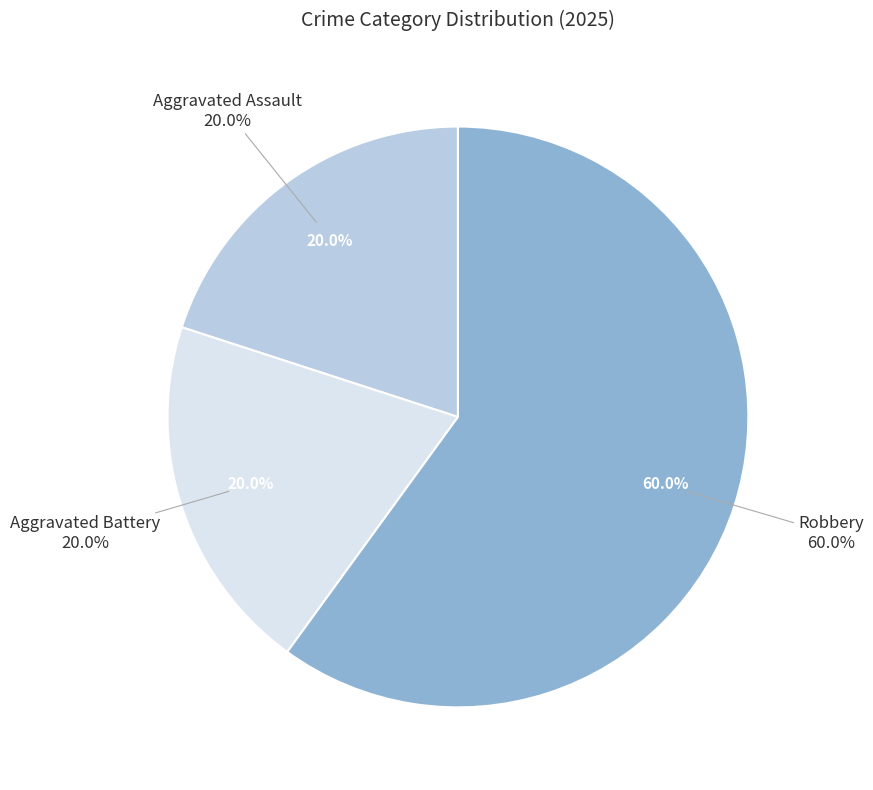

True or false: Criminal Sexual Assault accounts for 0% of the total.

True